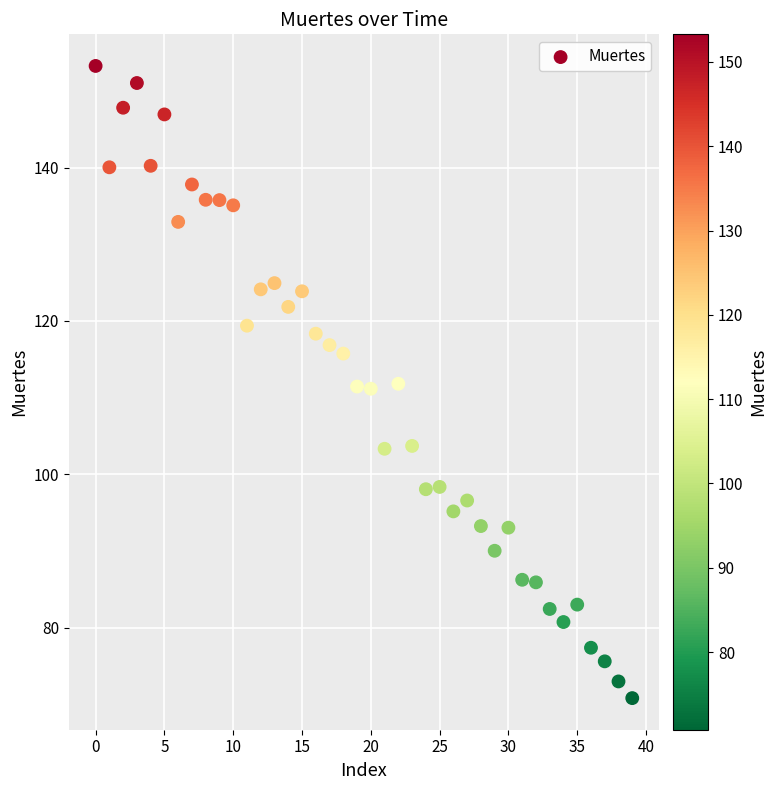

What is the range of Y values (max minus min)?

82.5